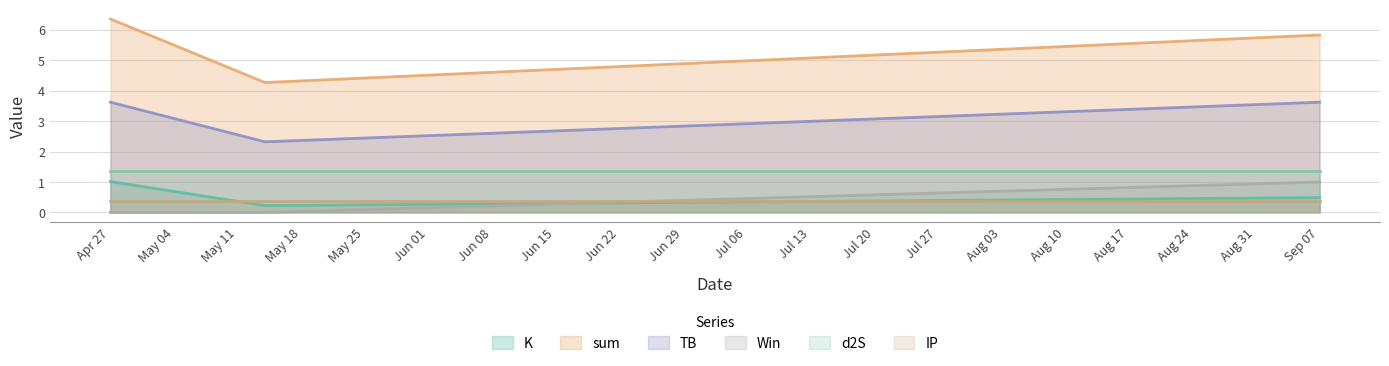

What is the difference between the maximum and minimum values in the Win series?

1.0